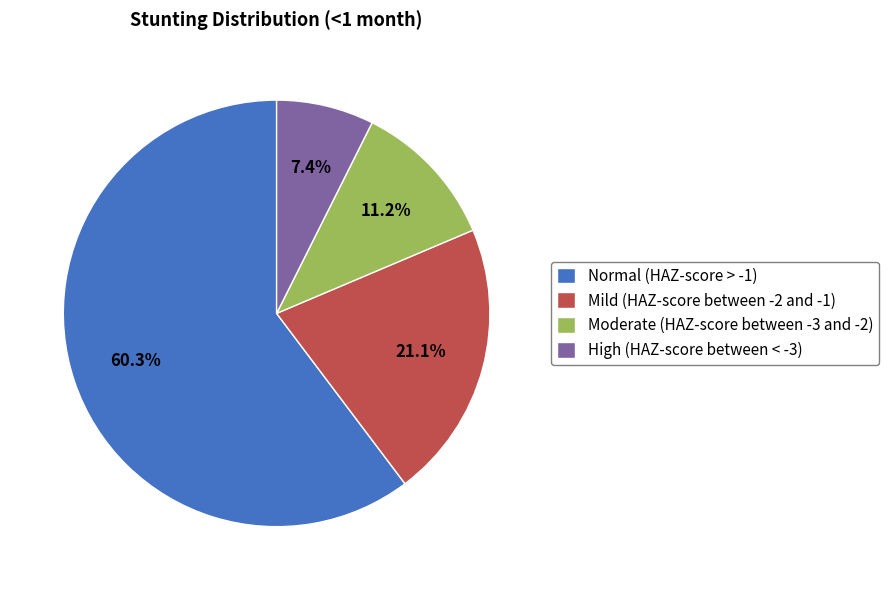

To the nearest percent, what is the difference between the Normal (HAZ-score > -1) and High (HAZ-score between < -3) slice percentages?

53%